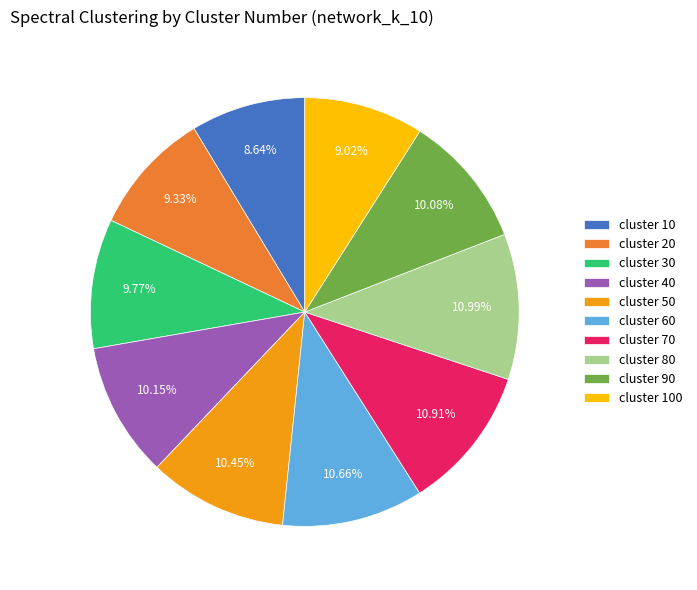

Combined, do cluster 30 and cluster 20 account for over 50%?

No